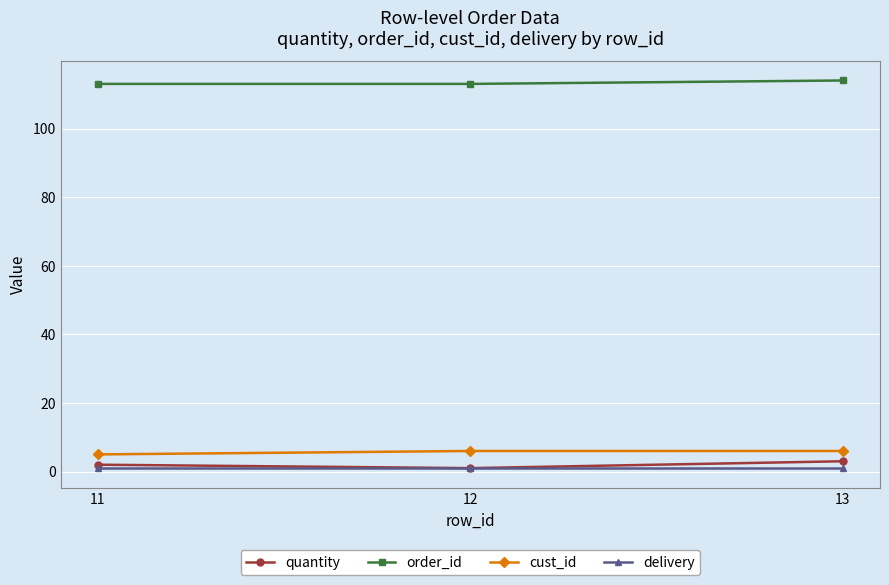

Is the value of quantity at 11 greater than the value of order_id at 13?

No